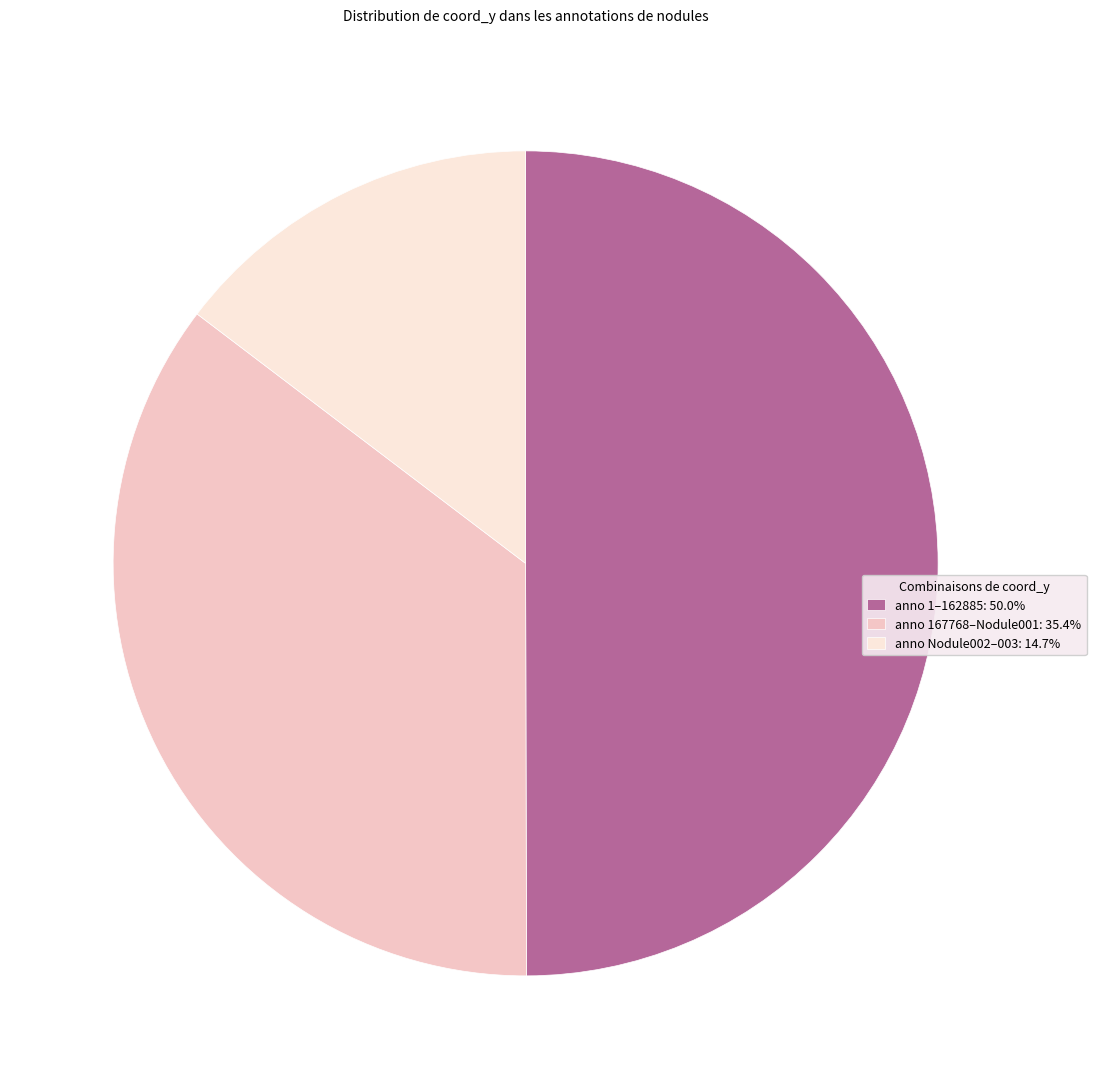

Approximately how many times larger is the value at anno 1–162885: 50.0% compared to anno Nodule002–003: 14.7%?

3.4